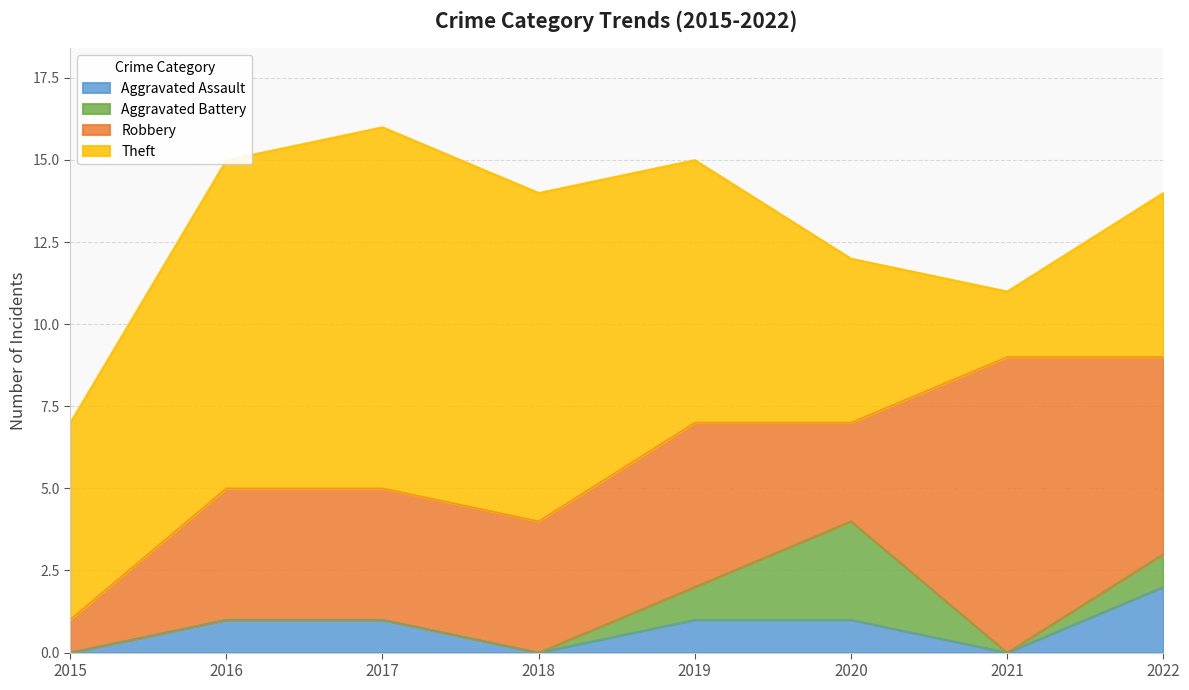

True or false: Aggravated Battery has a value of 1 at 2019.

True